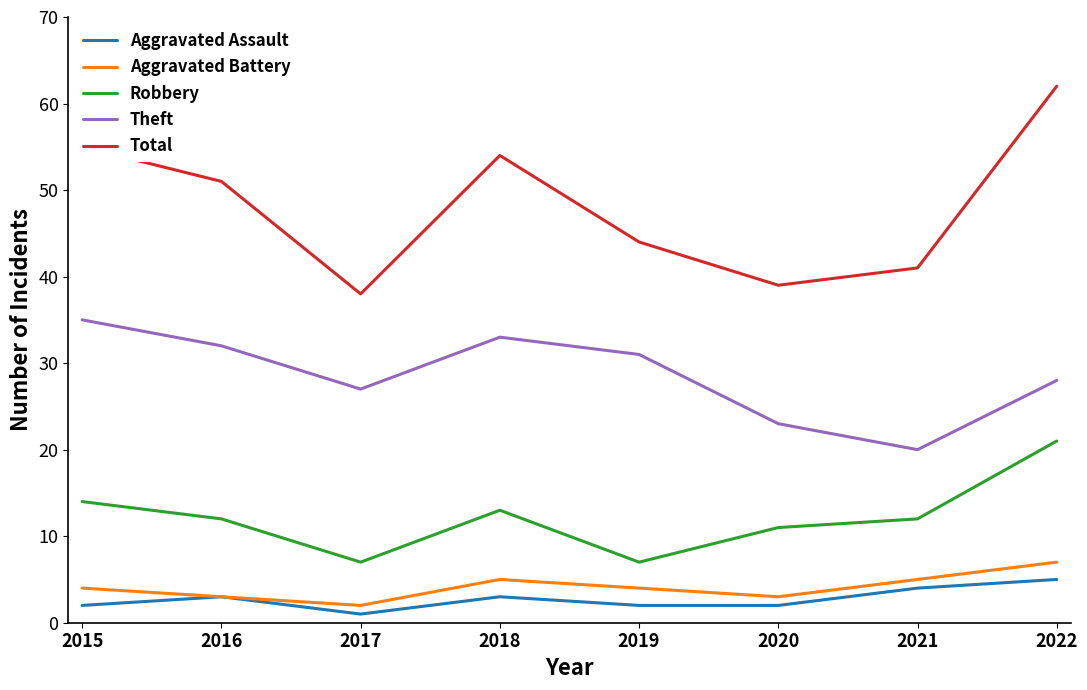

What is the maximum value for Robbery?

21